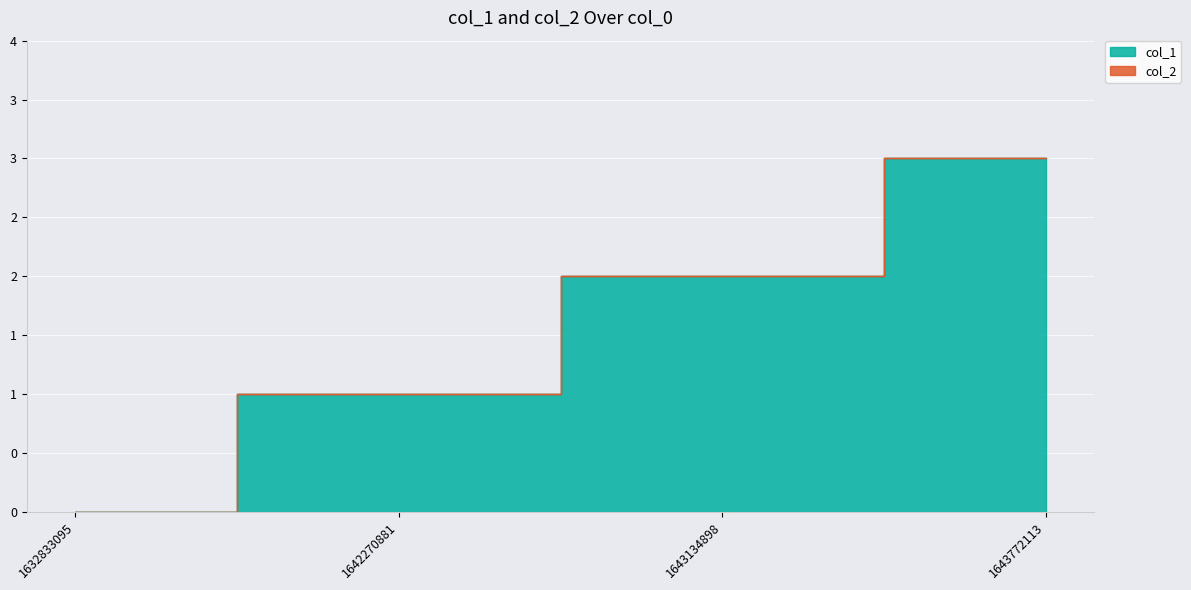

What is the maximum value shown in the chart?

3